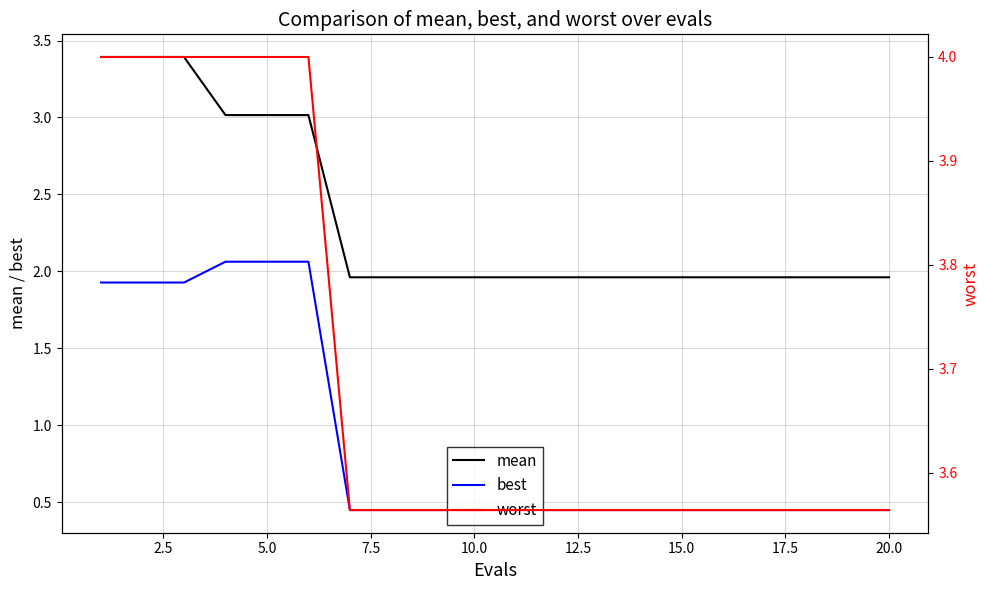

Which series has the largest total across all categories?

worst